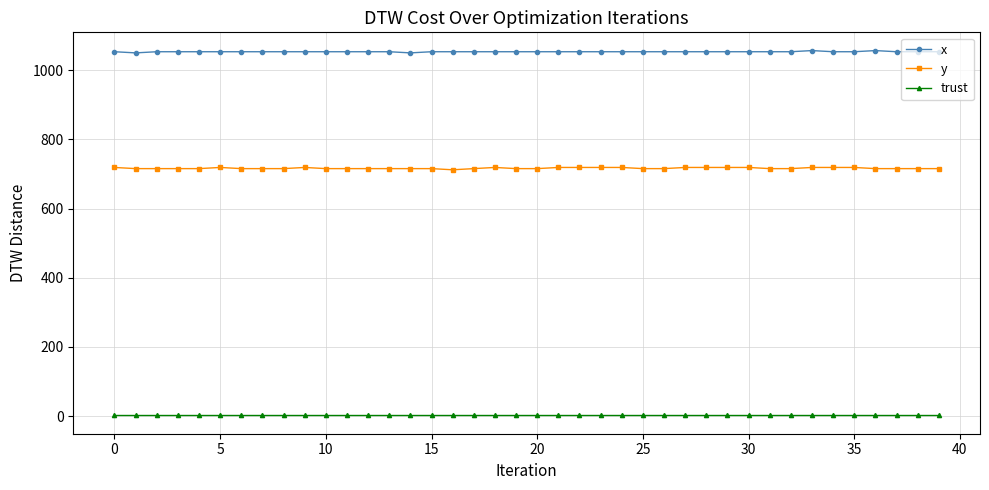

What is the value of the x point at the 6th from the left?

1053.3